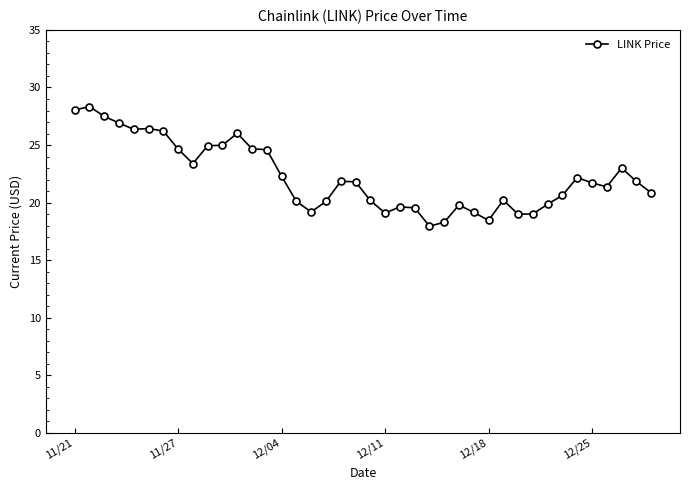

How many data points are less than 21?

18